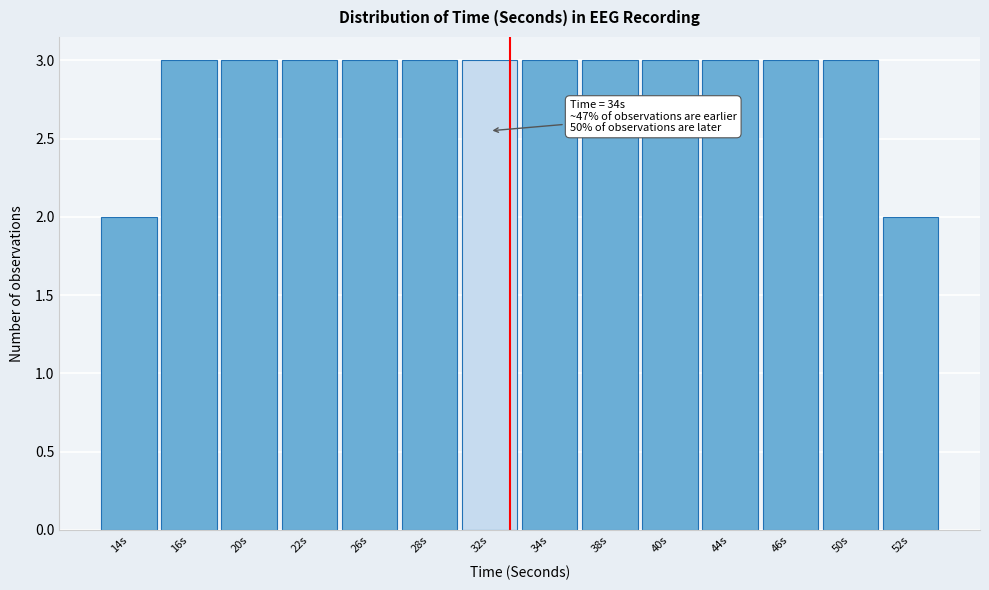

Reading left to right, list all the values displayed in this chart.

2	3	3	3	3	3	3	3	3	3	3	3	3	2